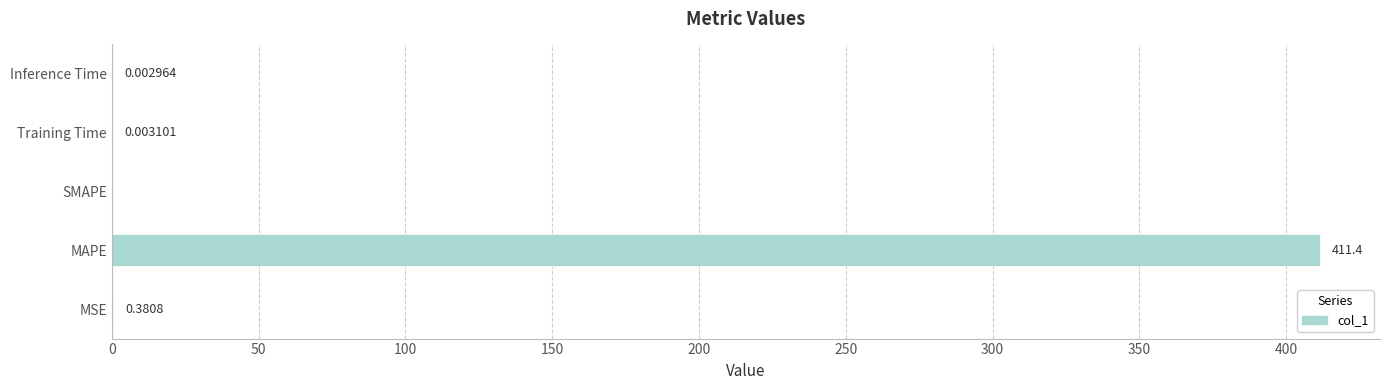

Where is the data nearest to the value 205?

MSE